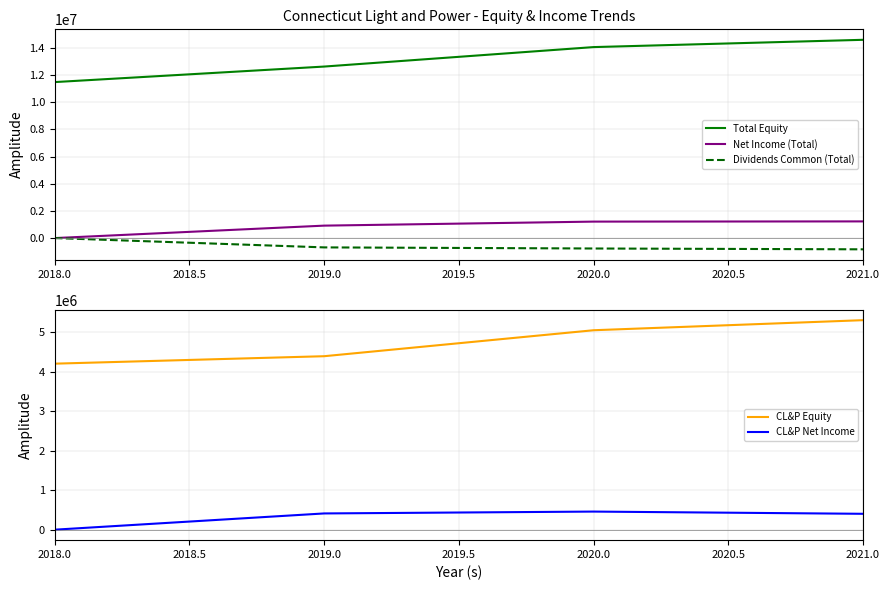

Reading right to left, what are all the values shown in this chart?

Total Equity: 14599844	14063566	12629994	11486817
Net Income (Total): 1228046	1212686	916572	0
Dividends Common (Total): -828337	-767500	-685979	0
CL&P Equity: 5299501	5044786	4387825	4199317
CL&P Net Income: 401725	457934	410852	0